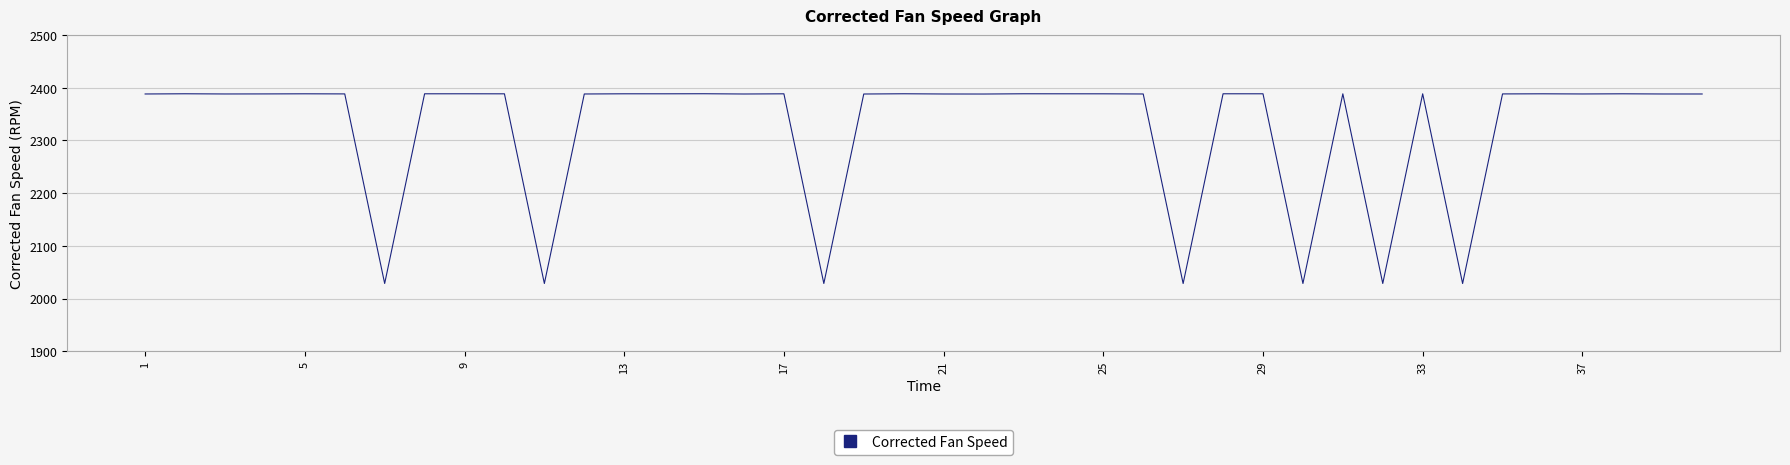

What is the difference between the maximum and minimum values?

360.0